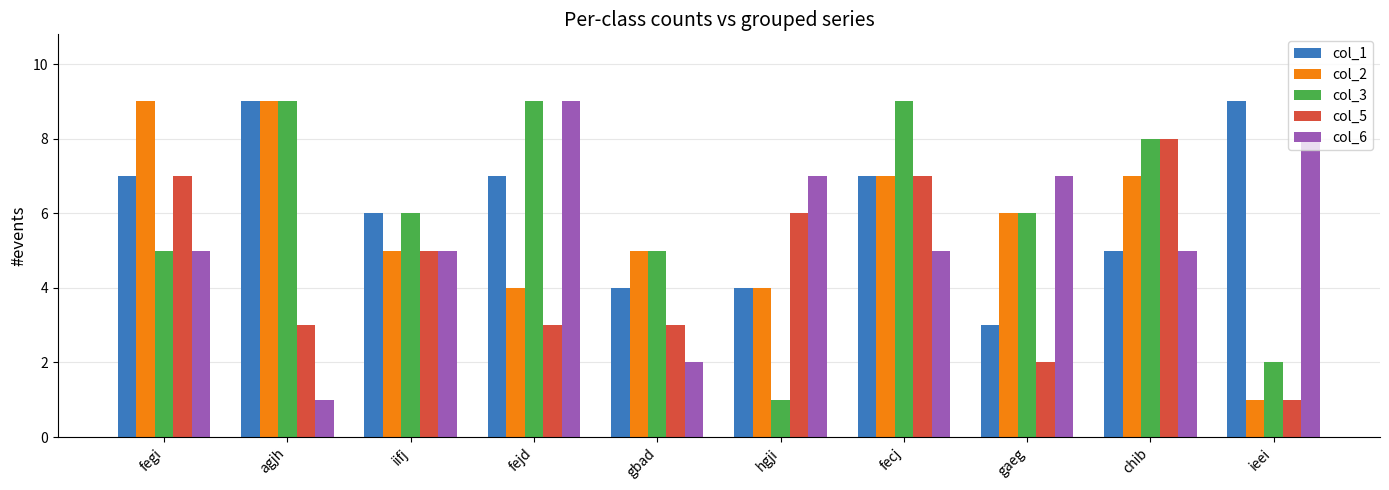

What is the sum of all col_2 values?

57